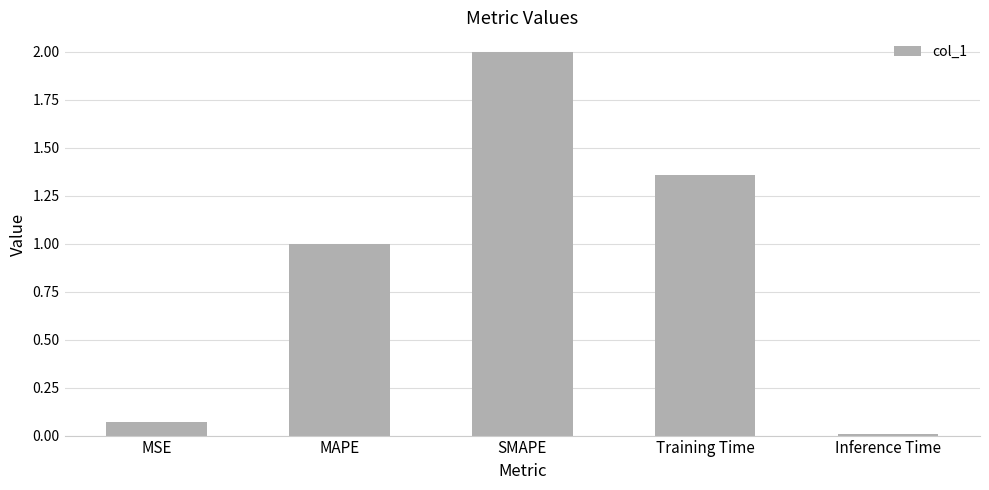

Which label corresponds to the smallest value in the chart?

Inference Time